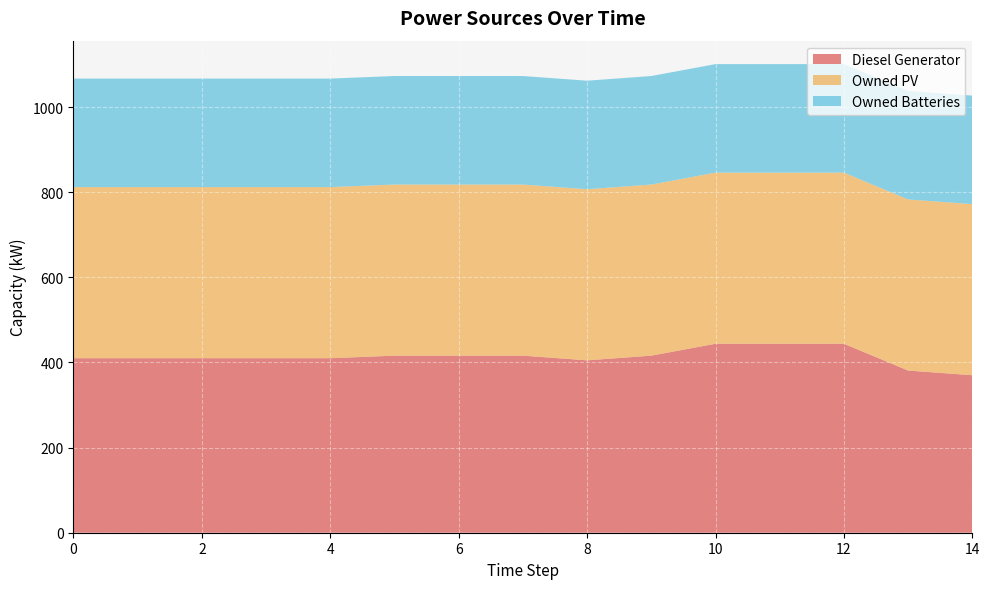

The value of Diesel Generator at 8 is 405. True or false?

True